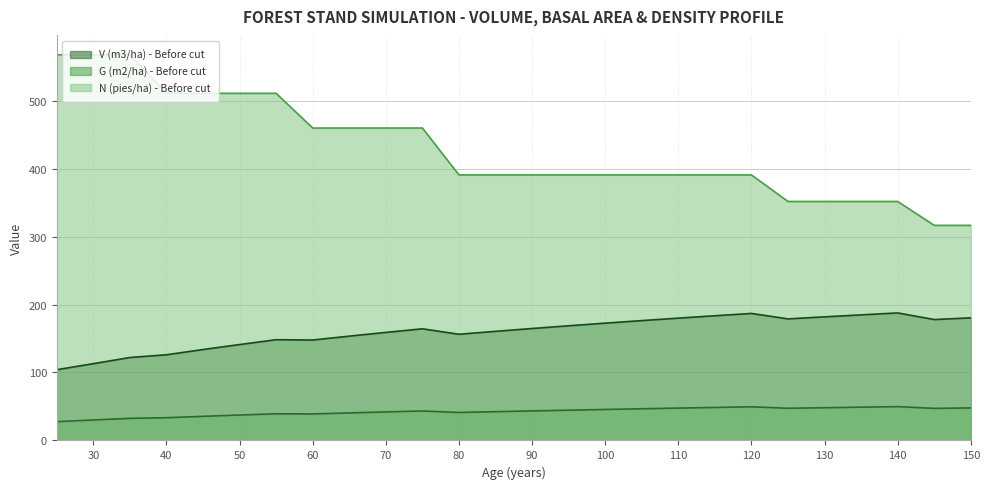

What is the total value across all series at 115?

622.7